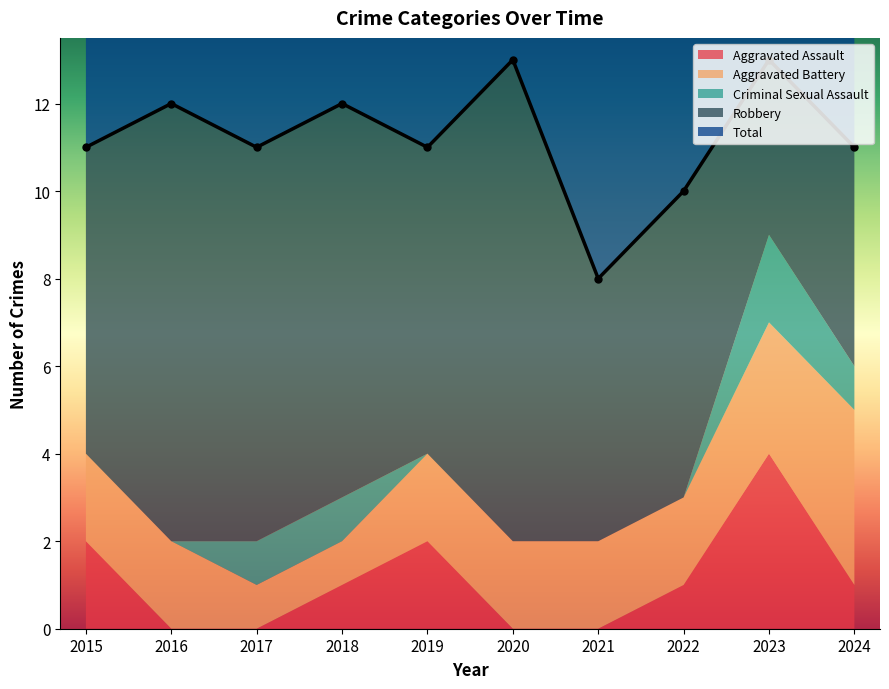

How many interior local peaks does the Robbery series have?

3